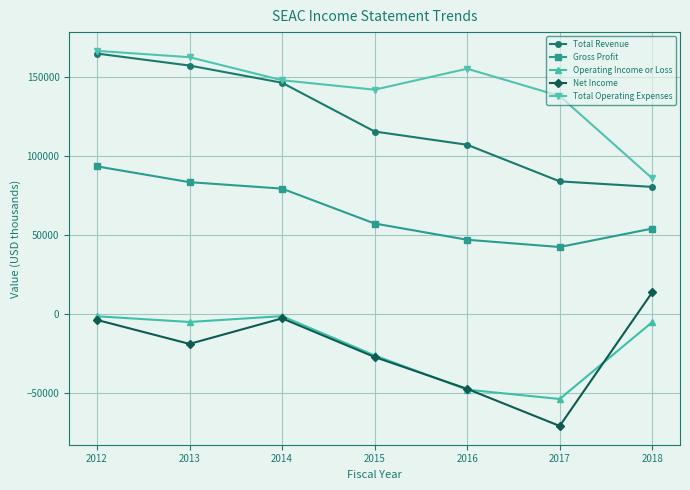

Which series has the largest total across all categories?

Total Operating Expenses